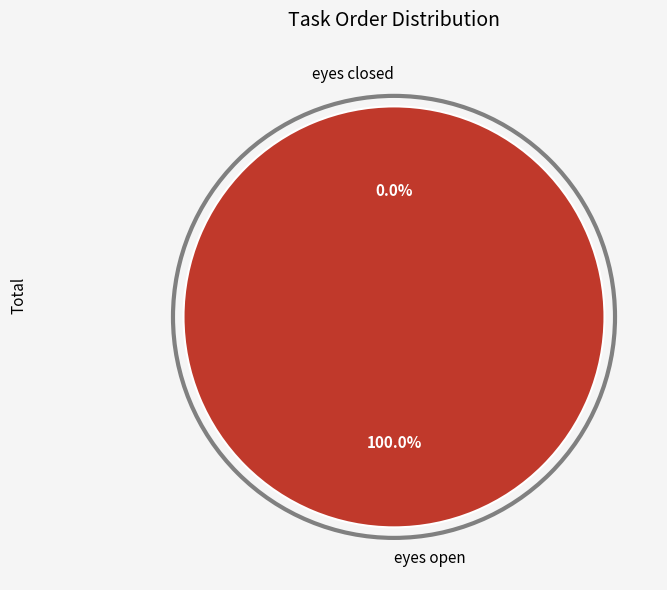

To the nearest percent, what is the difference between the eyes open and eyes closed slice percentages?

100%